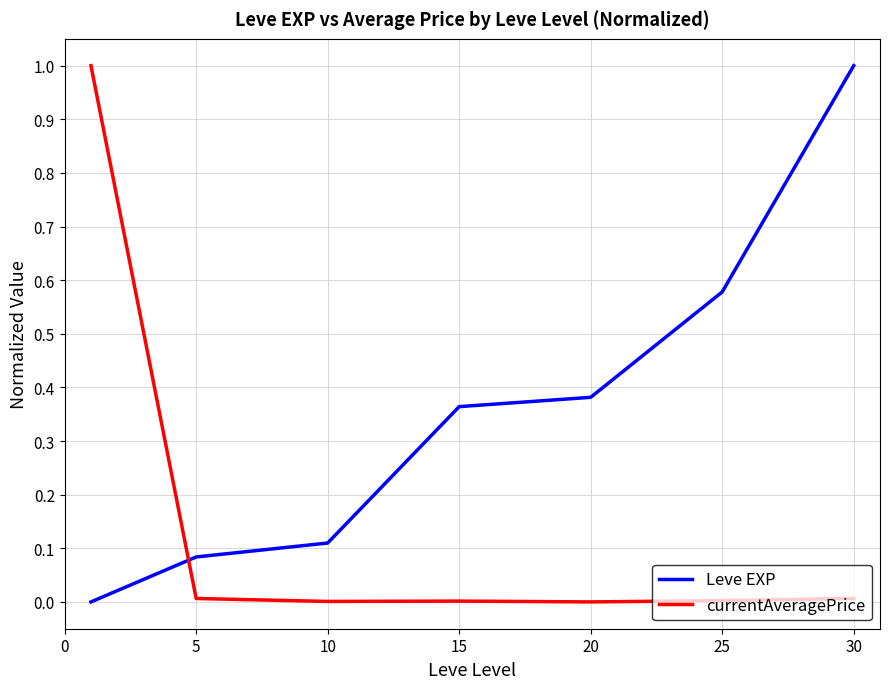

True or false: Leve EXP and currentAveragePrice cross at least once.

True